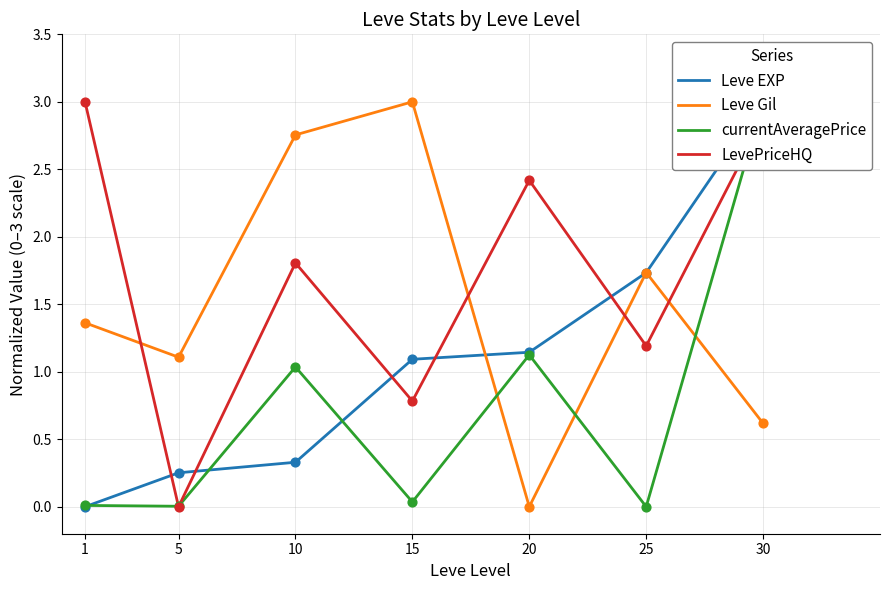

Is the value of LevePriceHQ at 1 greater than the value of Leve Gil at 10?

Yes